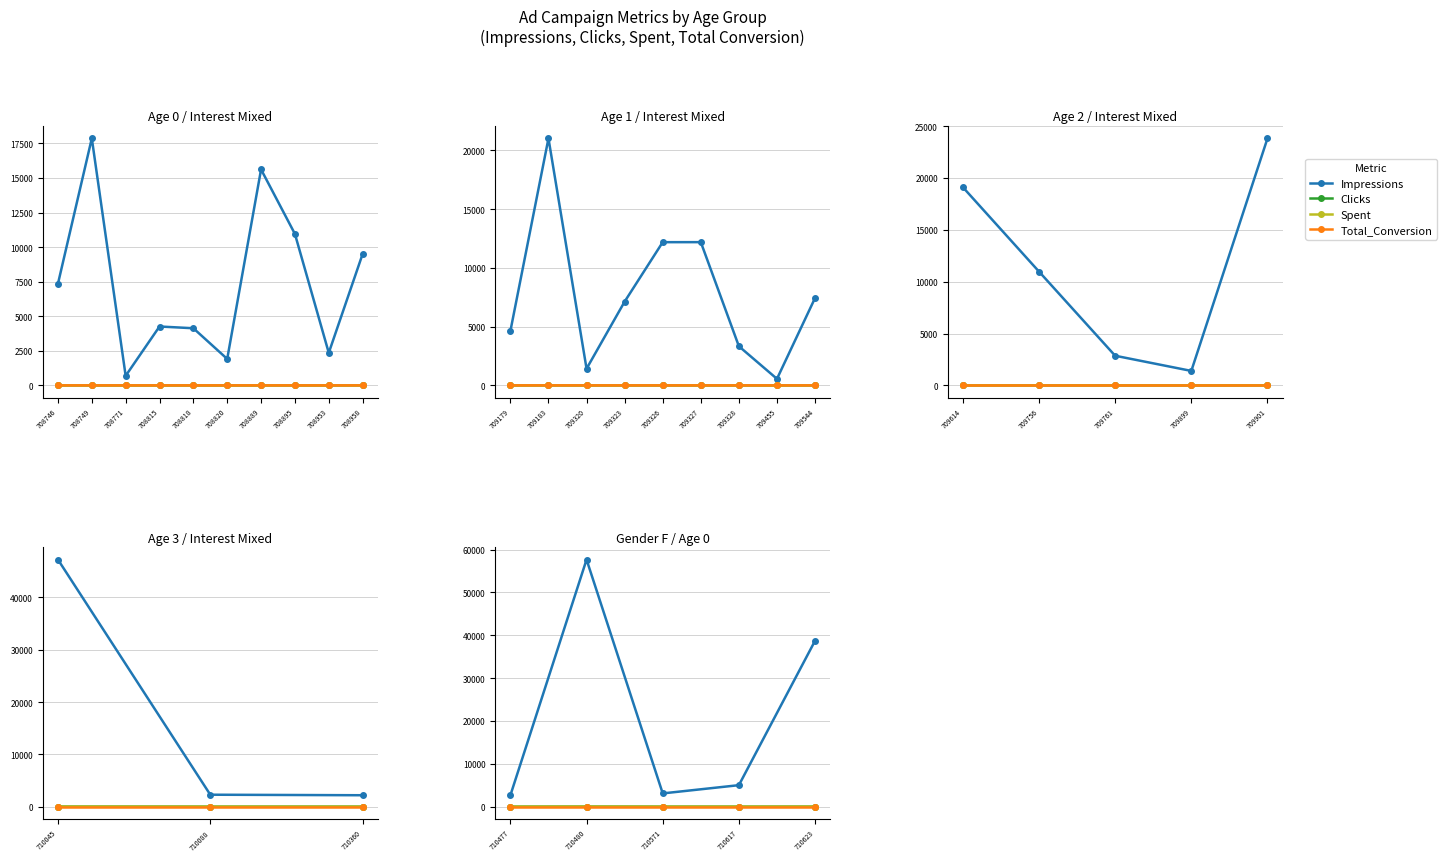

List the series in order of their peak value, highest first.

Impressions, Spent, Clicks, Total_Conversion